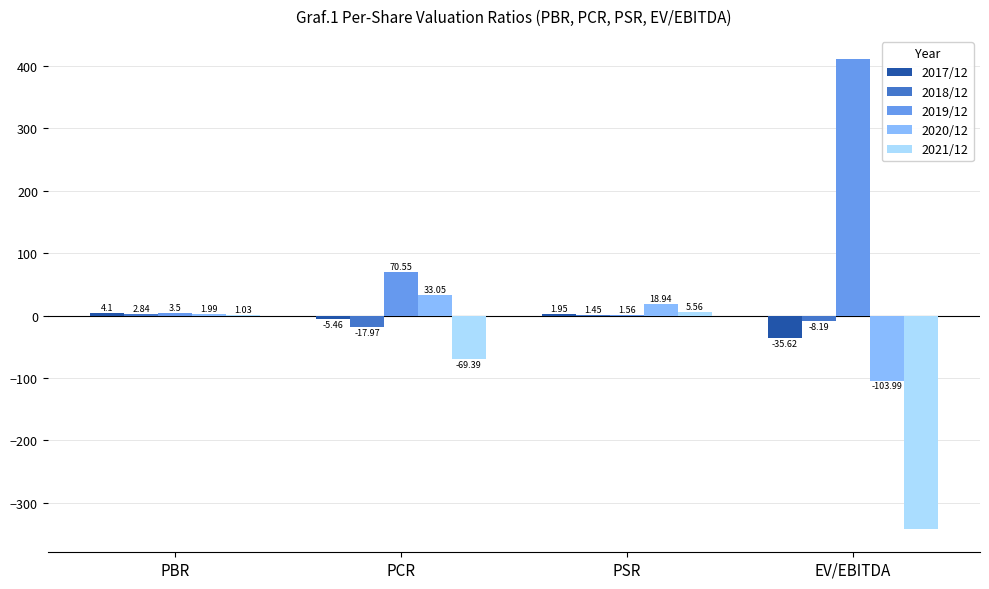

What is the spread (max minus min) of values at PSR?

17.5